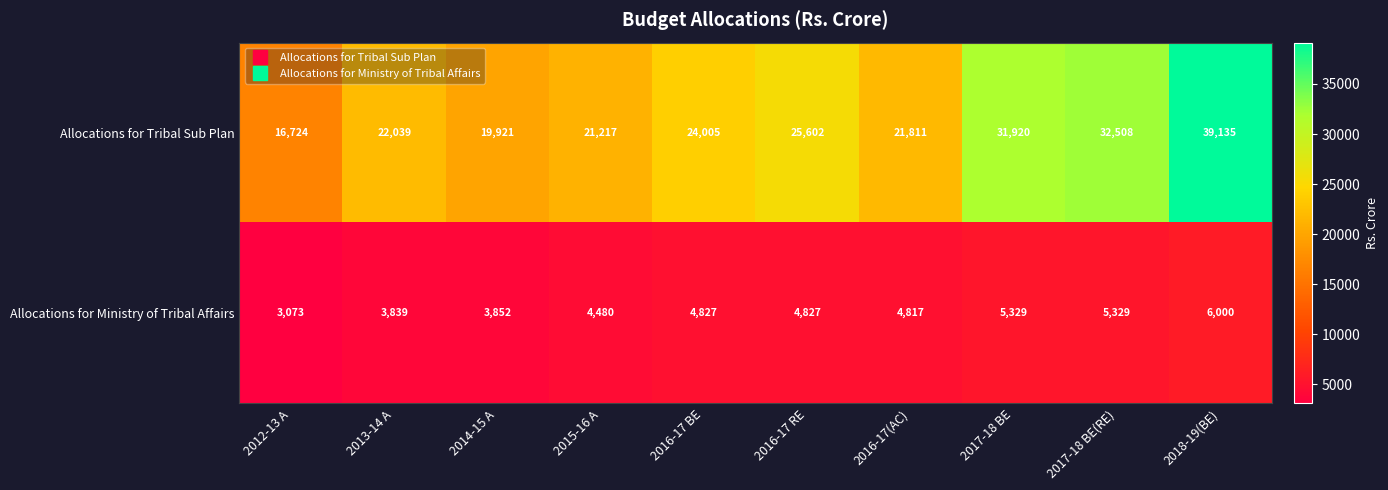

At which category is the sum across all series the highest?

2018-19(BE)